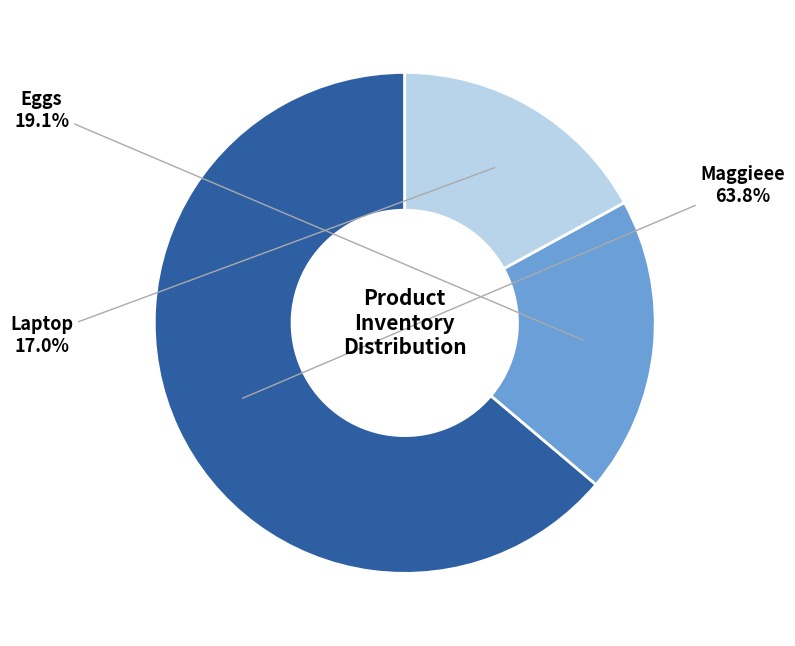

How many segments does this pie chart have?

3